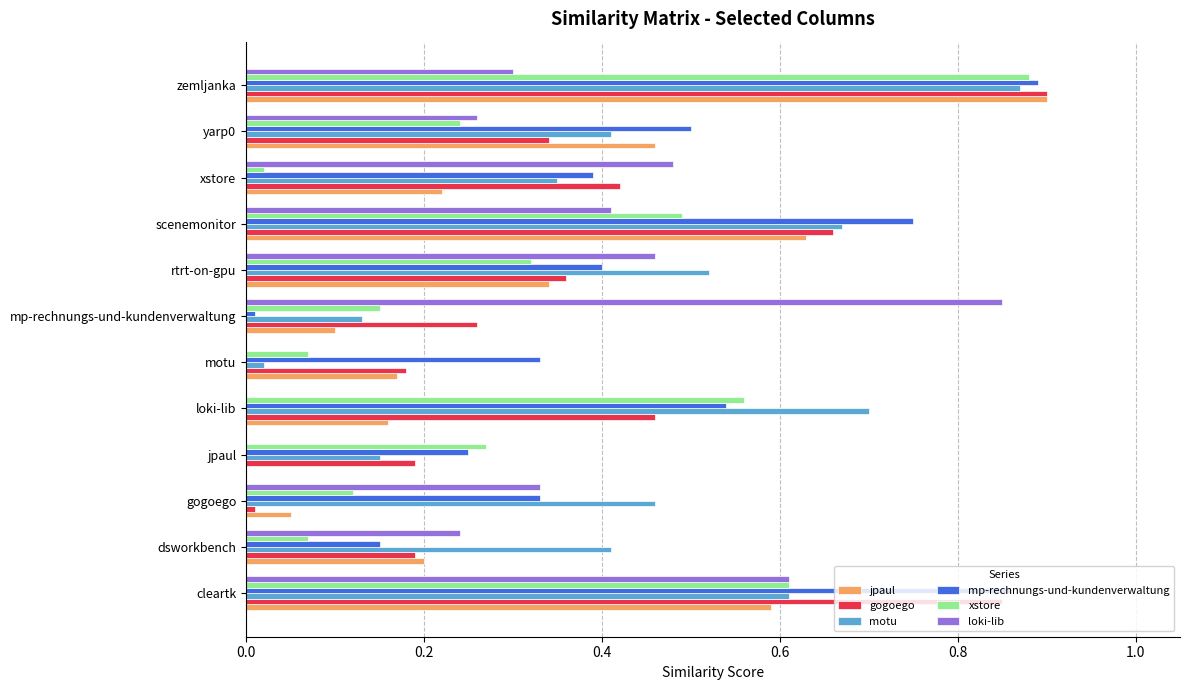

How many categories are shown in the chart?

12